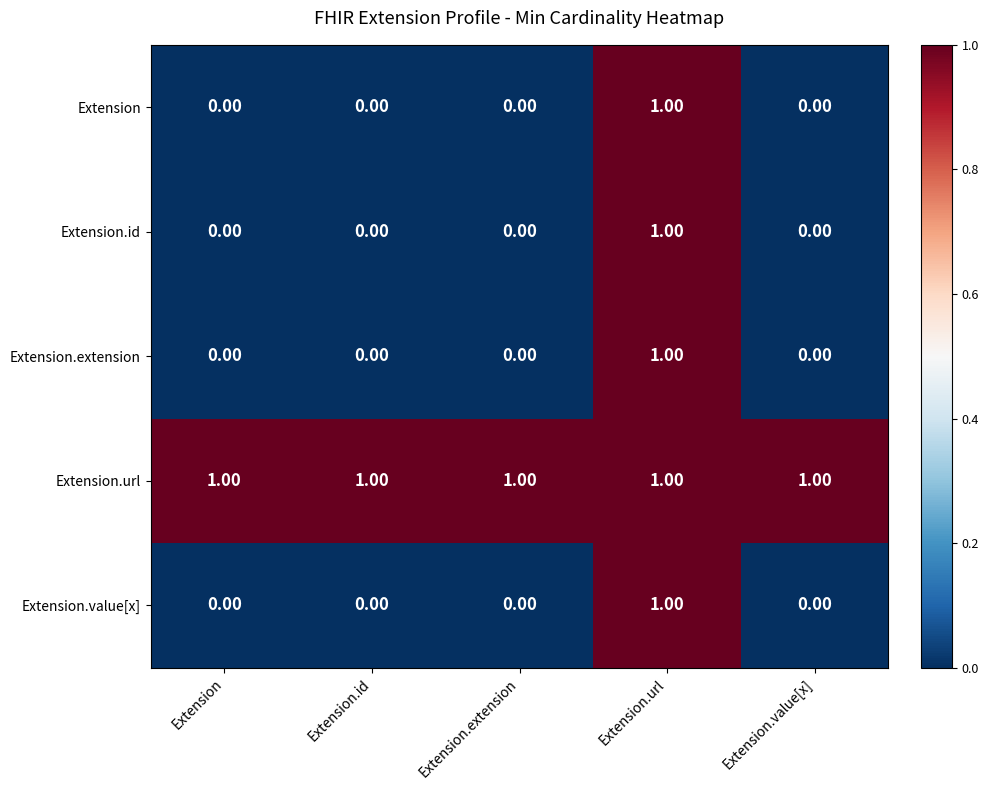

At which category is the sum across all series the highest?

Extension.url